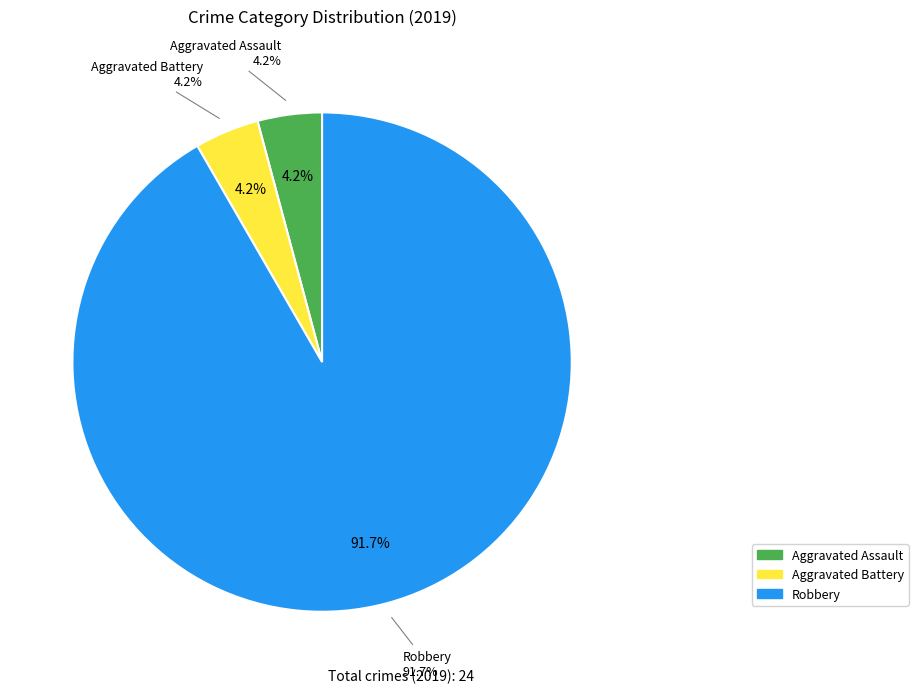

Which slice is the largest?

Robbery